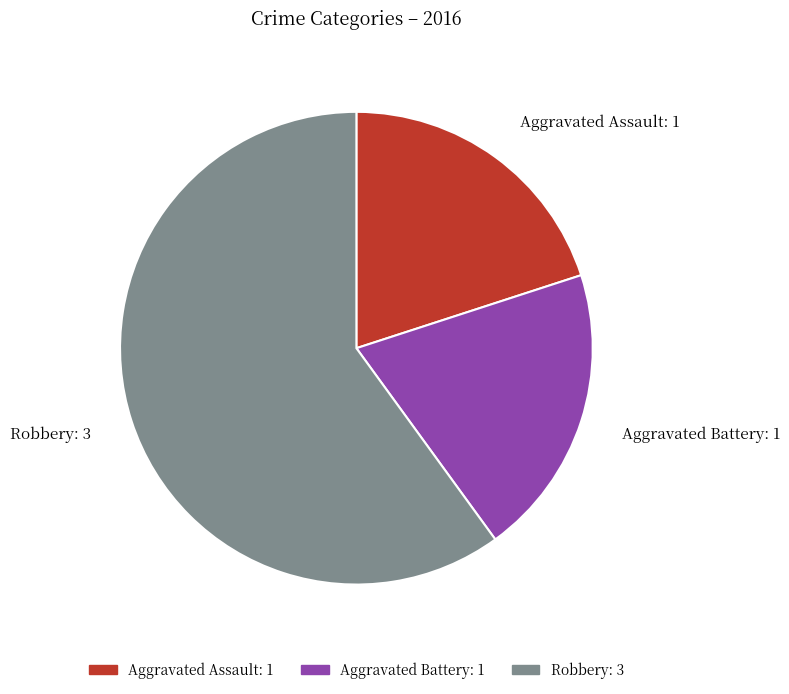

Which has a higher value, Aggravated Battery or Robbery?

Robbery